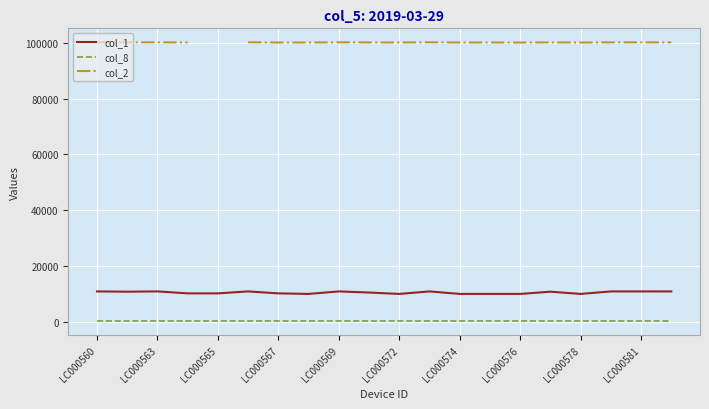

True or false: col_8 has more than 2 interior local peaks.

False